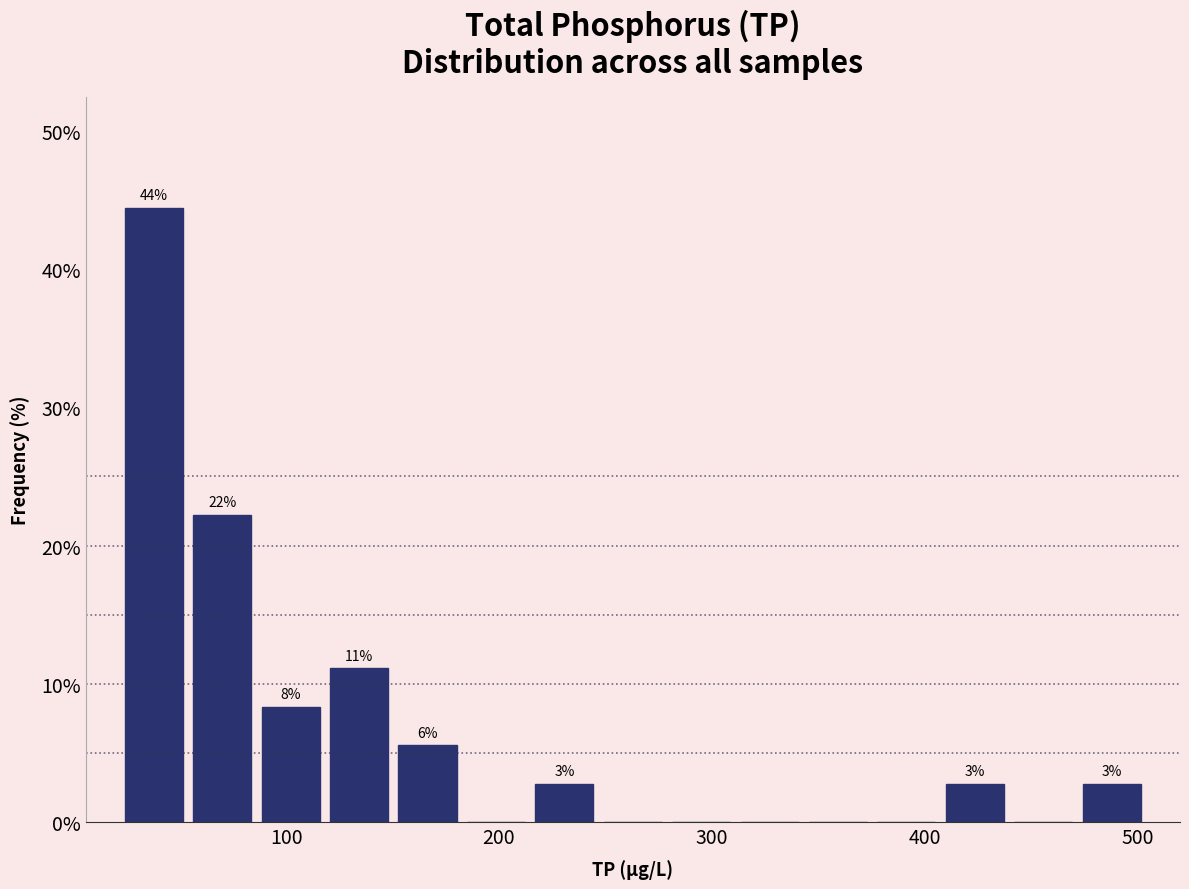

Read against the x-axis, roughly where is the centre of the tallest bar?

40